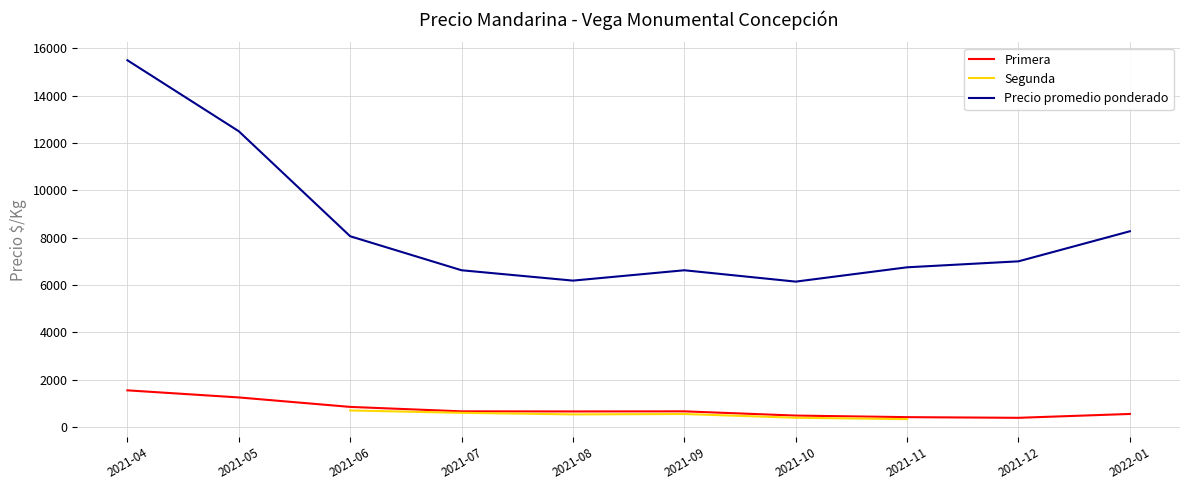

True or false: Precio promedio ponderado has a value of 6145.2 at 2021-10.

True